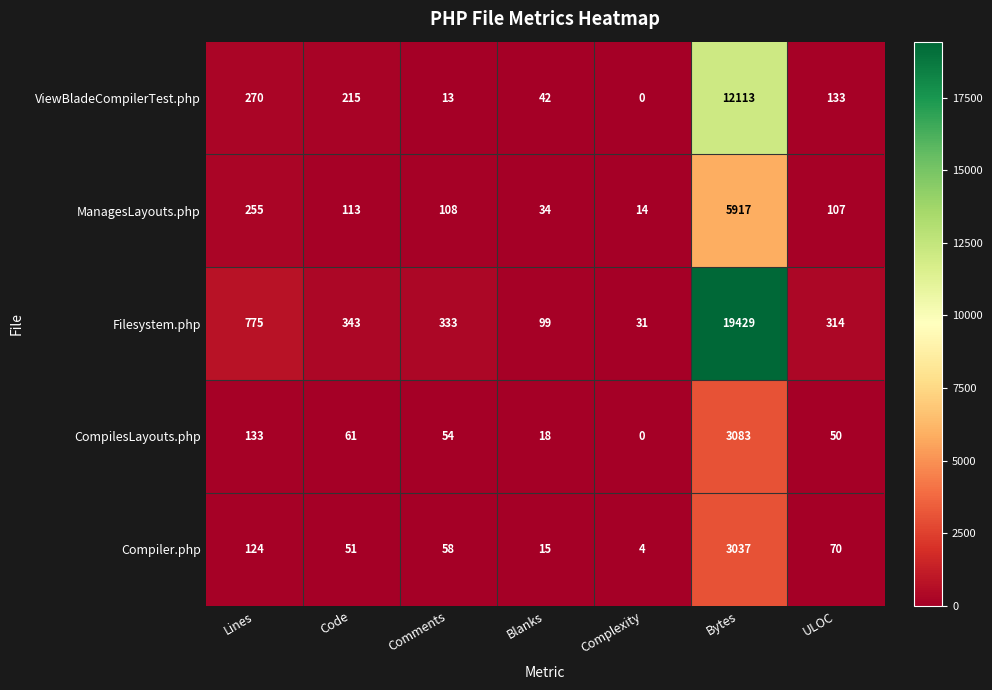

What is the difference between the highest and lowest values at Bytes?

16392